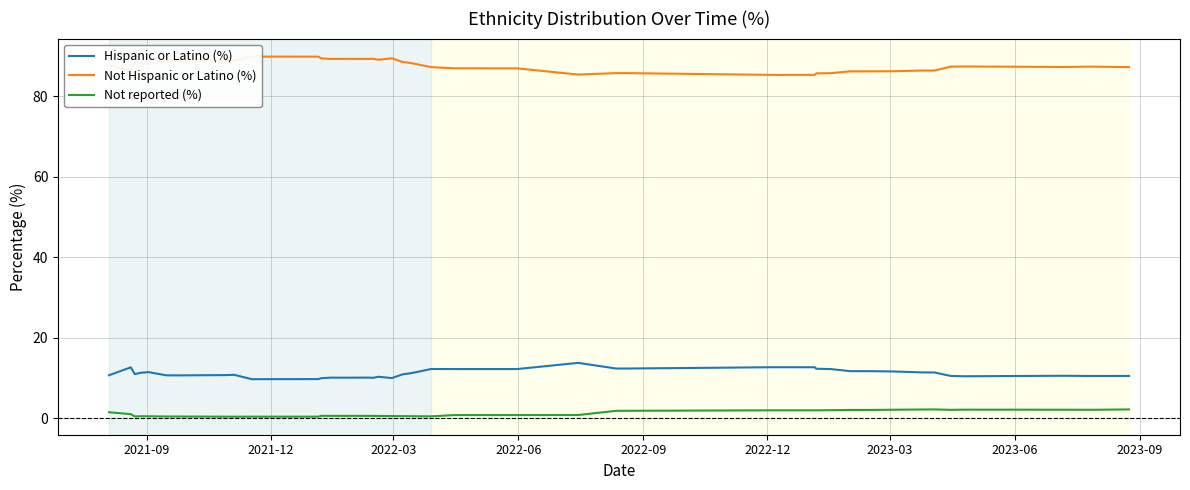

Count the number of data series in this chart.

3